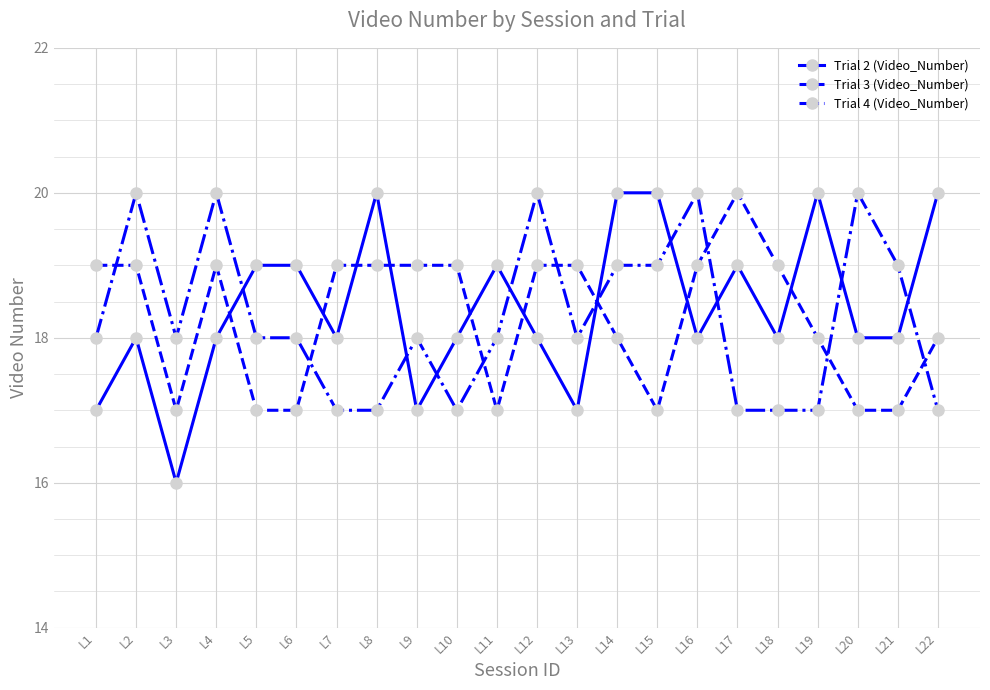

At how many categories does at least one series exceed 16?

22